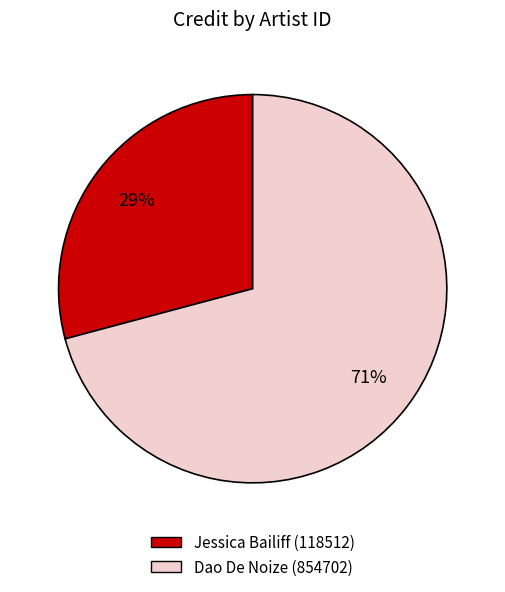

True or false: Dao De Noize (854702) accounts for 76% of the total.

False